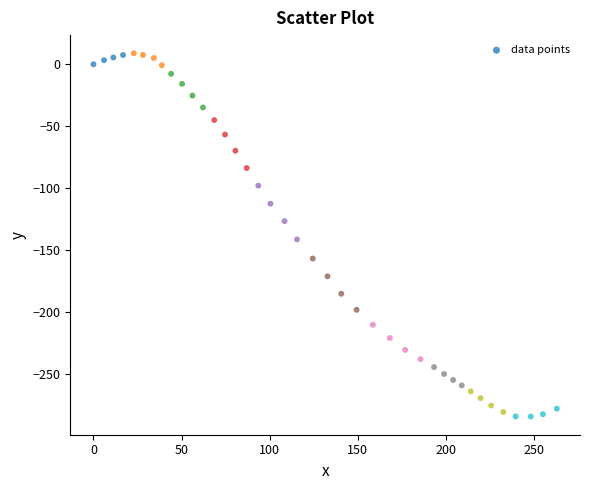

What Y value in the scatter plot is closest to -137?

-141.6